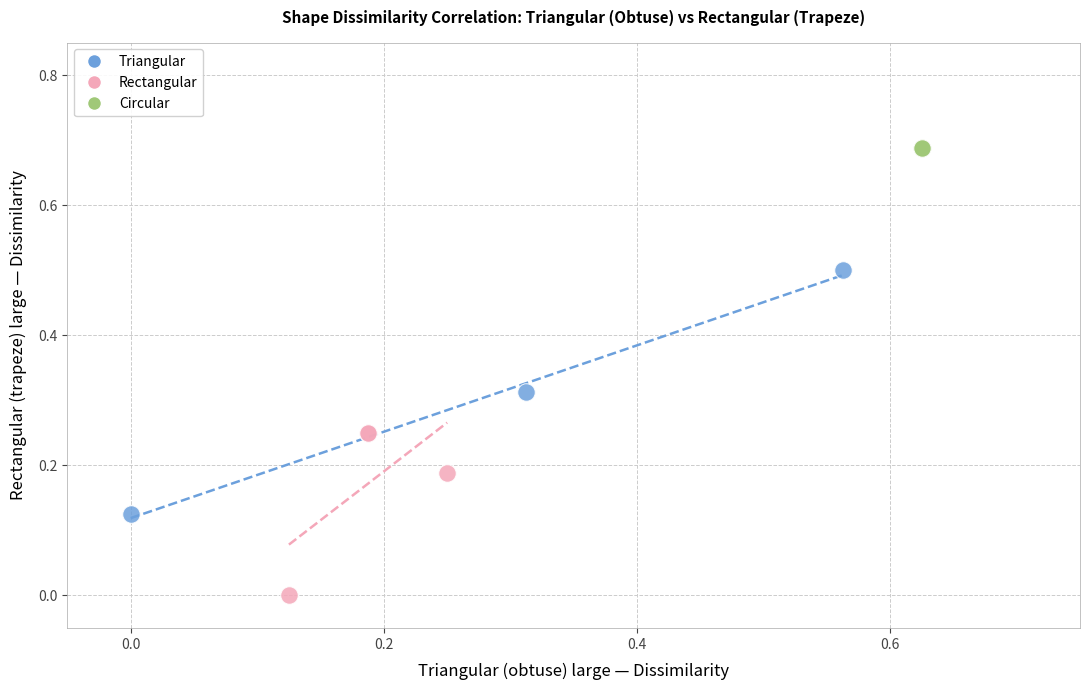

Which series reaches the maximum Y coordinate?

Circular